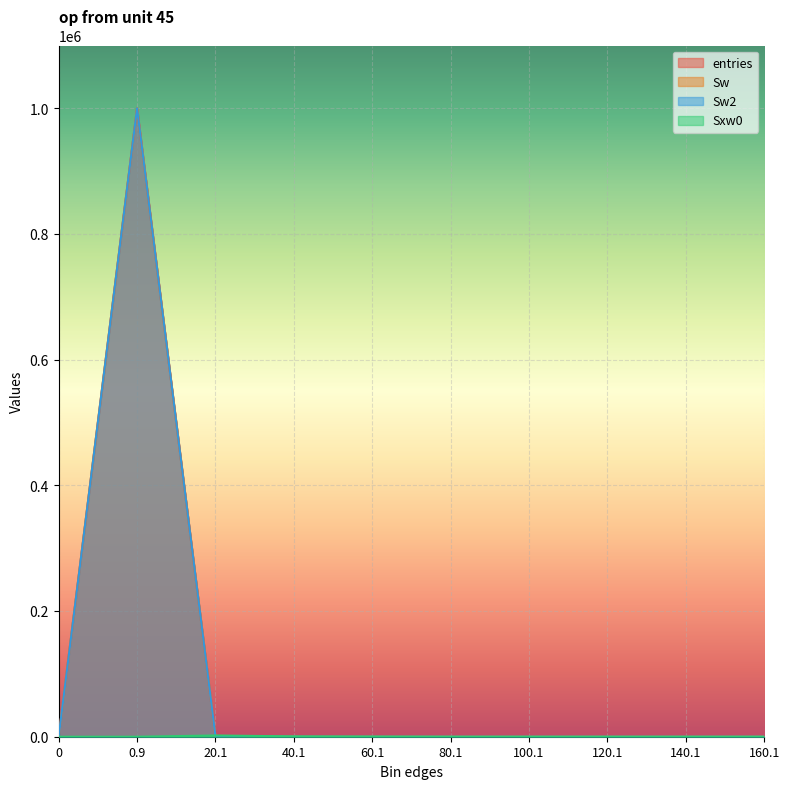

Which category has the highest value across all series?

0.9